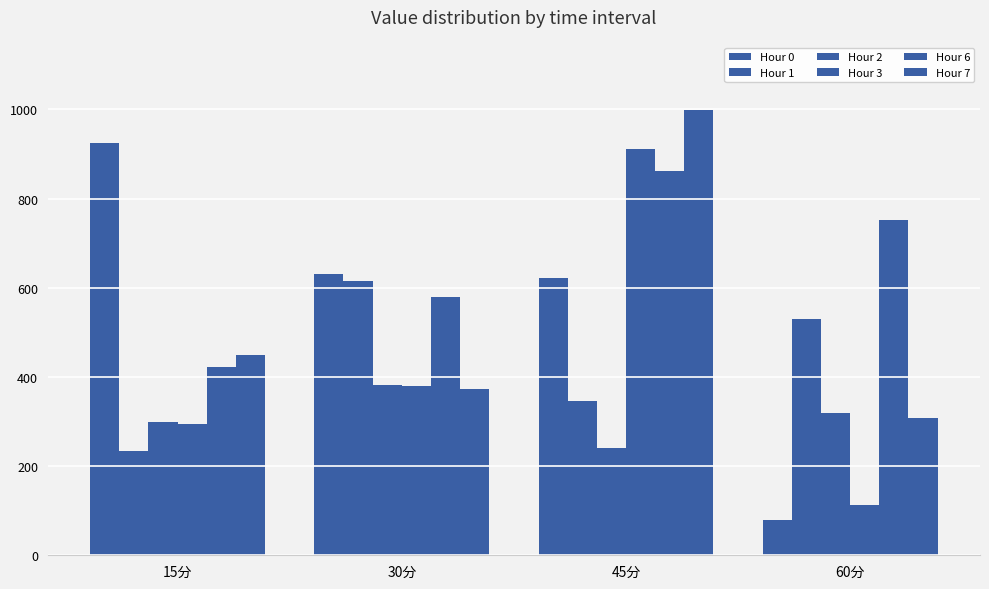

Reading left to right, transcribe all the data shown in this chart.

Hour 0: 924.3	631.7	621.2	78.5
Hour 1: 234.6	615.5	345.0	529.6
Hour 2: 298.2	380.9	239.9	318.7
Hour 3: 294.5	379.0	911.4	111.8
Hour 6: 423.2	580.1	861.0	752.6
Hour 7: 450.0	372.6	998.5	306.8